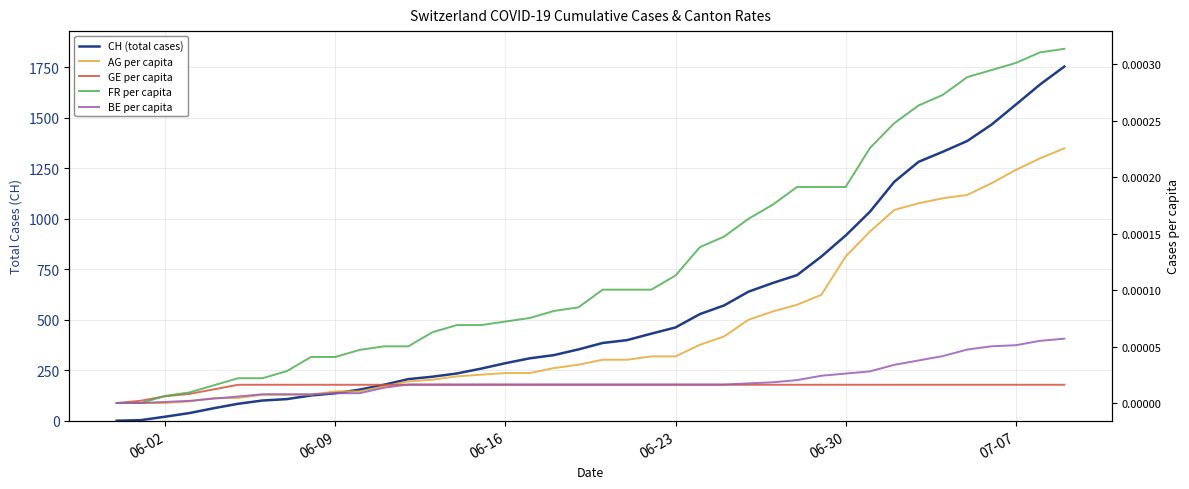

Which series has the largest range (max minus min)?

CH (total cases)